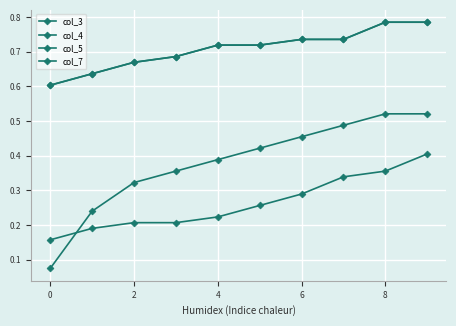

Does the chart have visible grid lines?

Yes